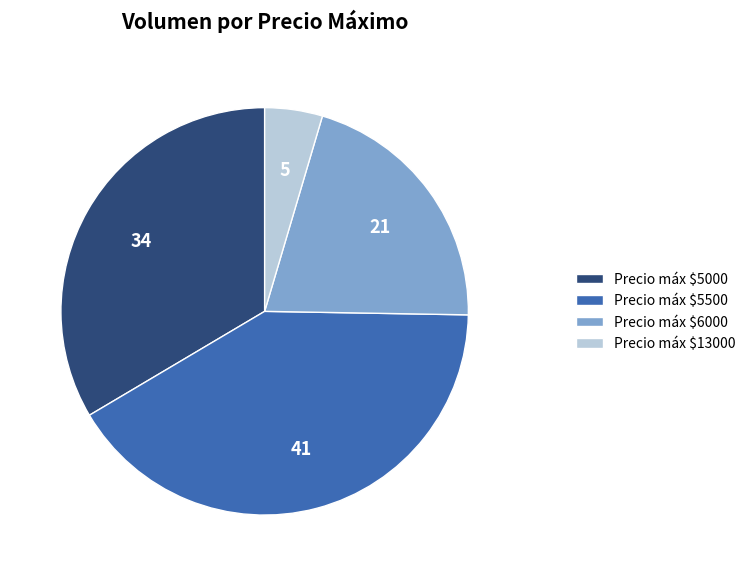

Which slice is the smallest?

Precio máx $13000